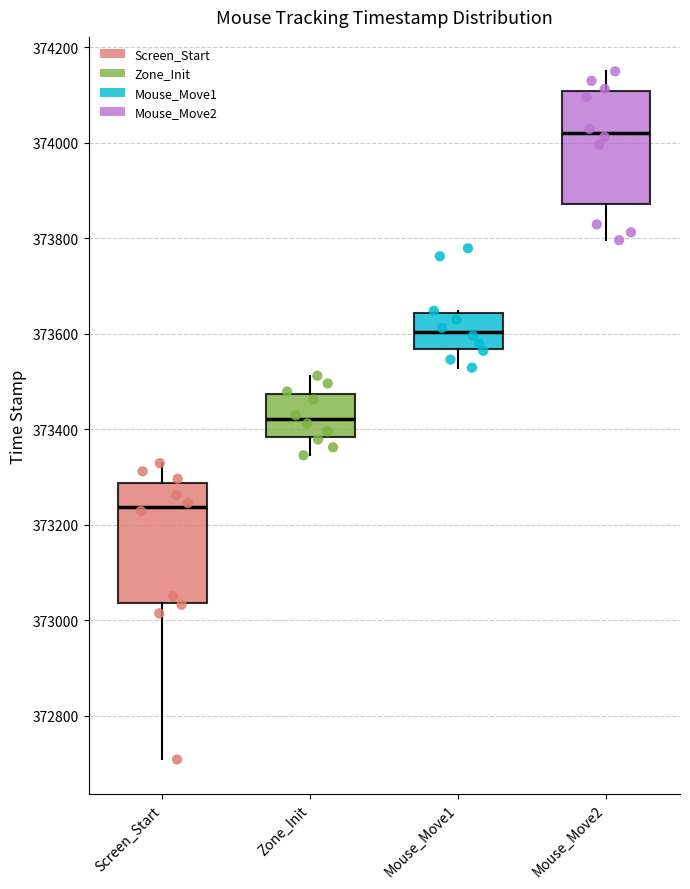

Where does the median line of the box for Zone_Init sit on the y-axis? The values are not printed on the chart, so give them approximately, as read against the axis.

373420